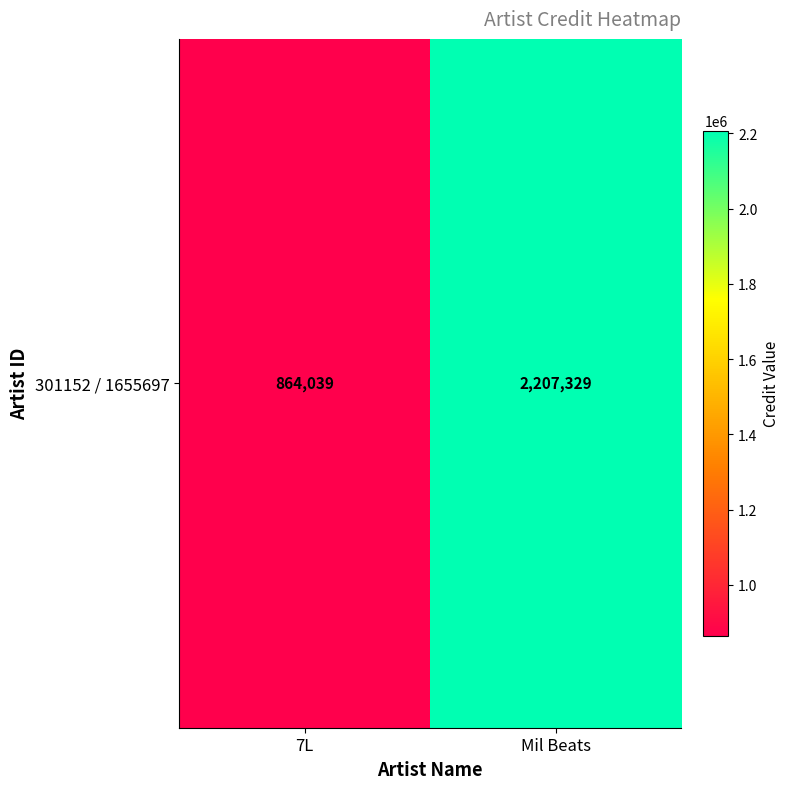

What is the ratio of the value at 7L to the value at Mil Beats?

0.4